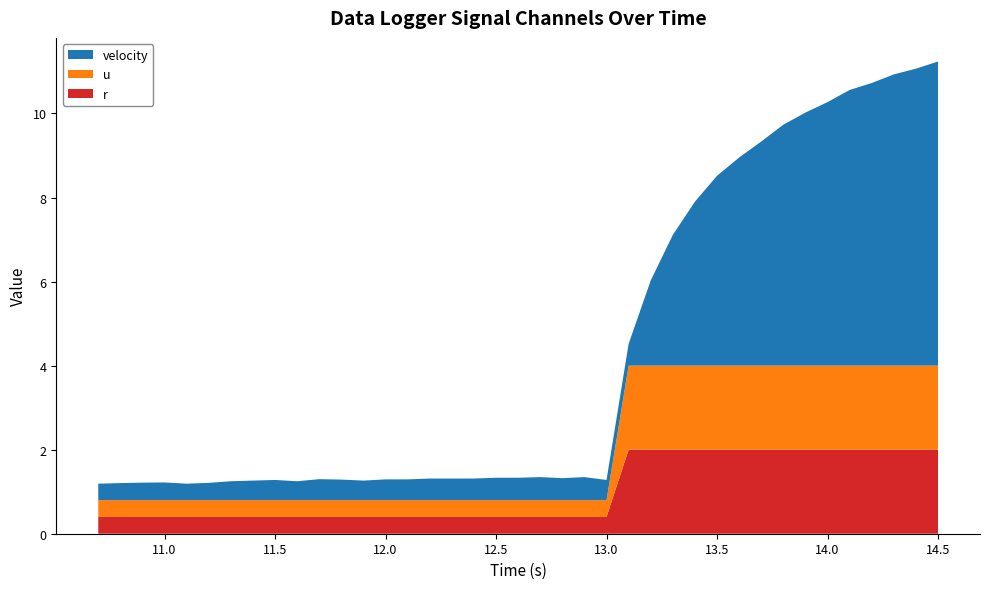

Reading left to right, extract all data points from this chart.

velocity: 0.4	0.4	0.4	0.4	0.4	0.4	0.4	0.5	0.5	0.4	0.5	0.5	0.5	0.5	0.5	0.5	0.5	0.5	0.5	0.5	0.5	0.5	0.5	0.5	0.5	2.0	3.1	3.9	4.5	5.0	5.3	5.7	6.0	6.3	6.6	6.7	6.9	7.1	7.2
r: 0.4	0.4	0.4	0.4	0.4	0.4	0.4	0.4	0.4	0.4	0.4	0.4	0.4	0.4	0.4	0.4	0.4	0.4	0.4	0.4	0.4	0.4	0.4	0.4	2.0	2.0	2.0	2.0	2.0	2.0	2.0	2.0	2.0	2.0	2.0	2.0	2.0	2.0	2.0
u: 0.4	0.4	0.4	0.4	0.4	0.4	0.4	0.4	0.4	0.4	0.4	0.4	0.4	0.4	0.4	0.4	0.4	0.4	0.4	0.4	0.4	0.4	0.4	0.4	2.0	2.0	2.0	2.0	2.0	2.0	2.0	2.0	2.0	2.0	2.0	2.0	2.0	2.0	2.0